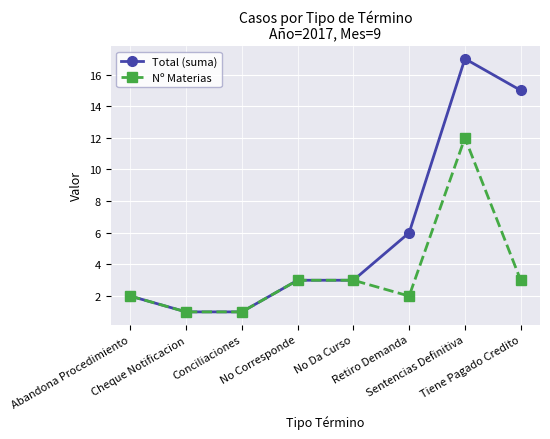

Count the number of categories in the chart.

8